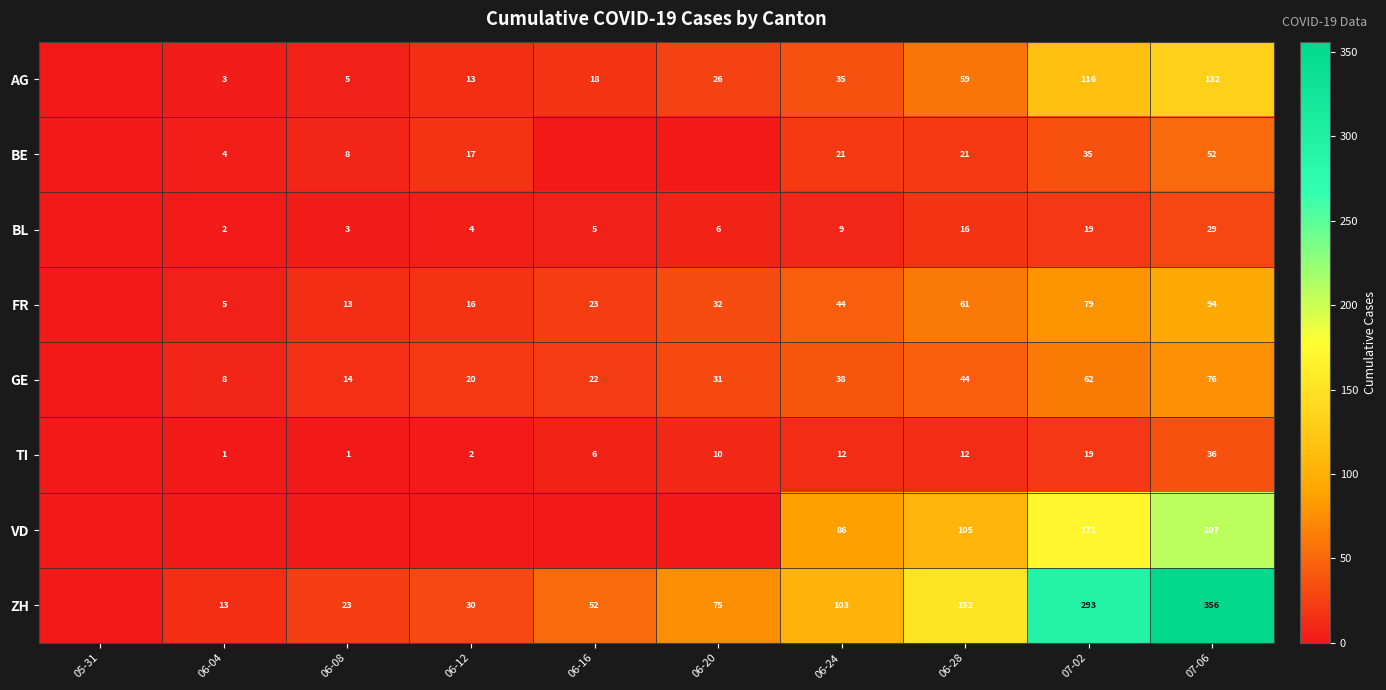

What is the sum of the FR values at 06-16 and 06-04?

28